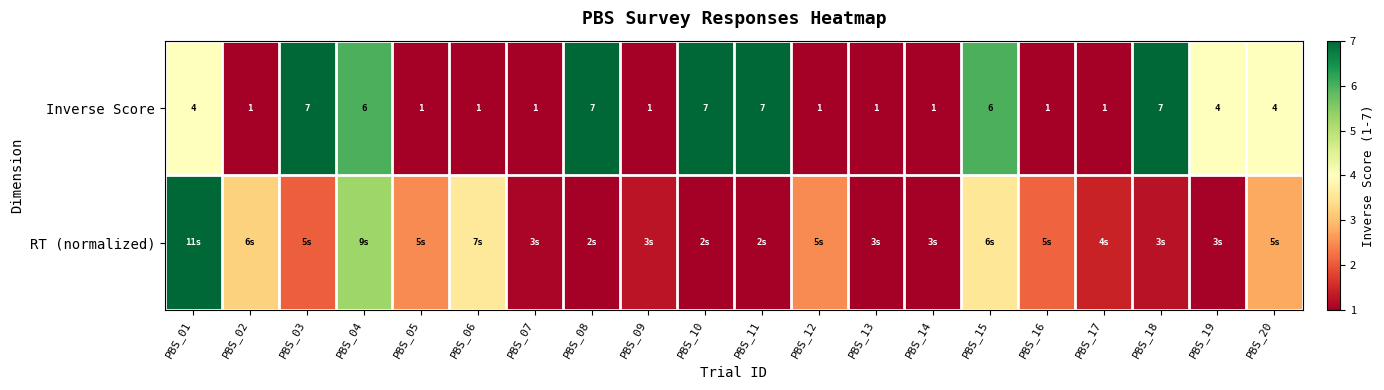

Which category has the lowest value in the RT (normalized) series?

PBS_11